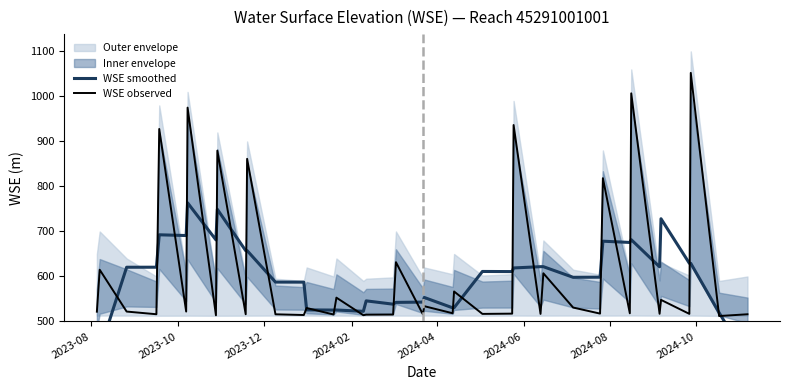

Reading left to right, transcribe all the data shown in this chart.

WSE smoothed: 331.8	435.0	620.5	620.6	692.6	691.0	763.6	681.3	749.2	657.4	657.5	587.6	587.4	525.8	525.4	525.5	522.6	545.9	538.5	542.5	543.1	553.4	530.4	530.7	611.2	610.9	619.0	621.8	621.8	598.2	598.4	678.4	675.6	681.7	621.4	728.2	629.3	629.1	519.5	416.1
WSE observed: 521.8	615.0	522.1	516.1	927.7	522.1	975.1	513.8	879.5	516.1	861.3	516.0	514.4	530.0	515.5	553.0	514.0	515.2	515.4	631.8	516.0	534.0	518.3	566.7	516.9	517.5	936.4	516.9	607.1	531.0	517.5	818.3	518.2	1006.9	517.1	548.0	516.9	1052.3	512.1	516.1